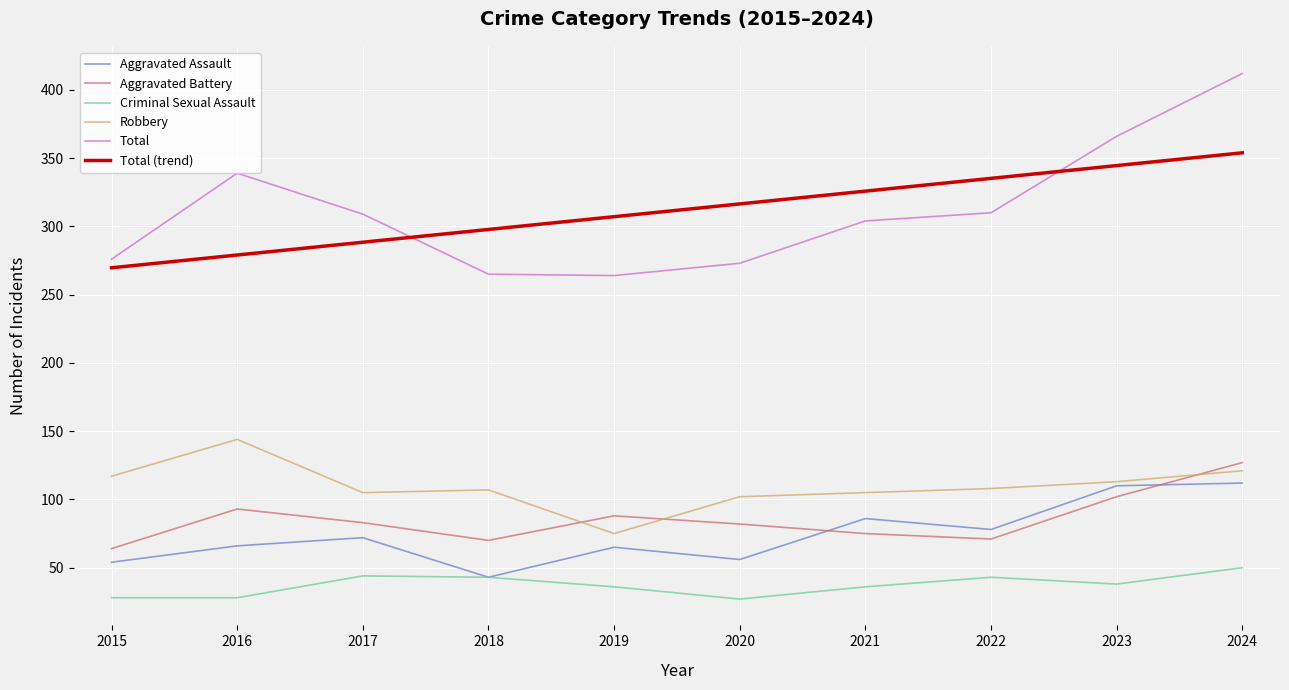

The Total (trend) series shows 365.4 at 2016. True or false?

False